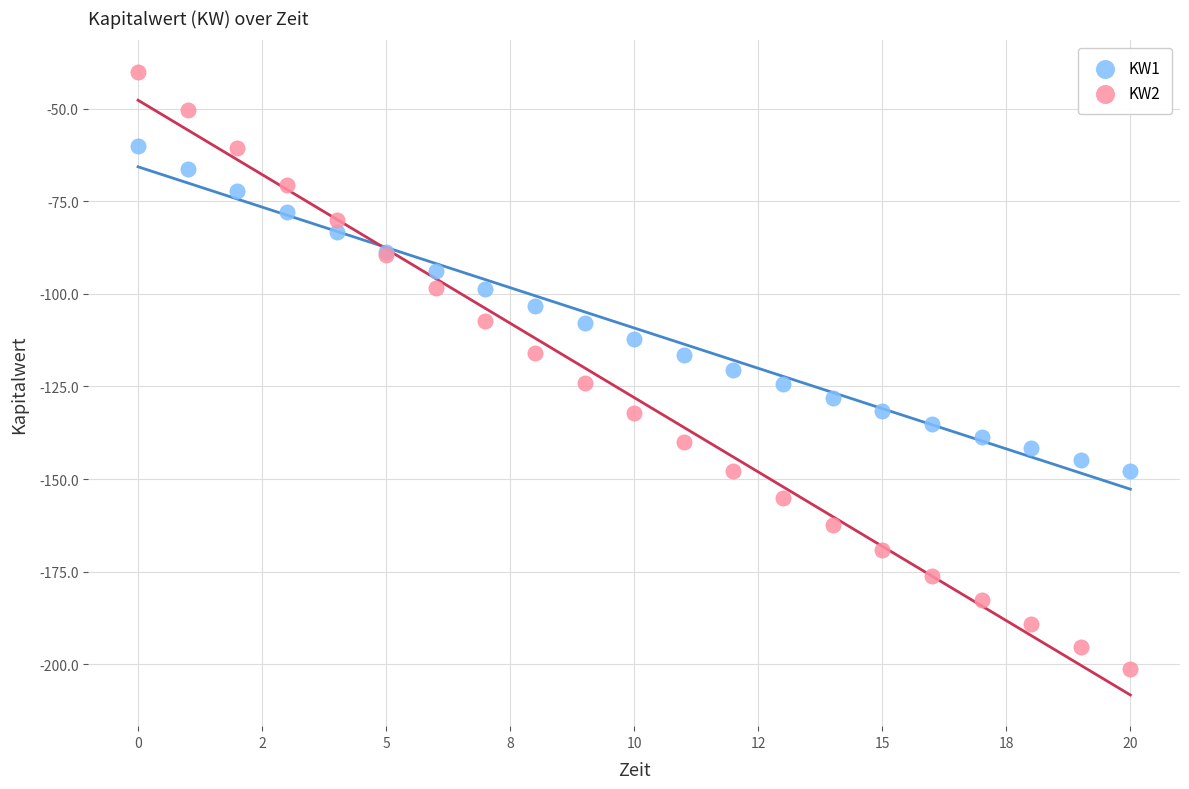

Which series reaches the minimum Y coordinate?

KW2